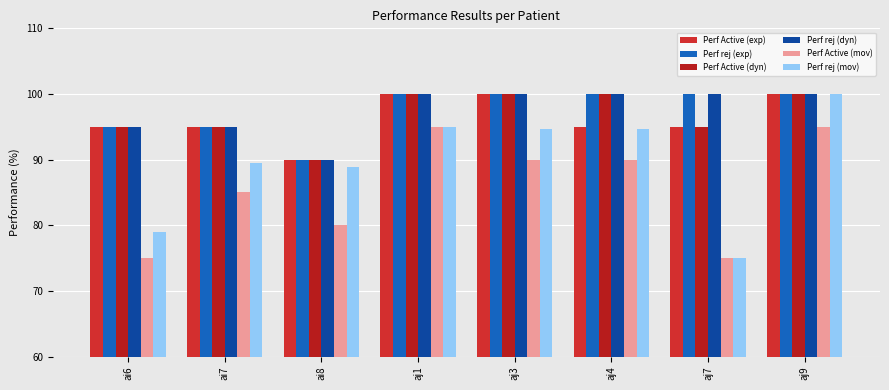

Are the bars horizontal?

No